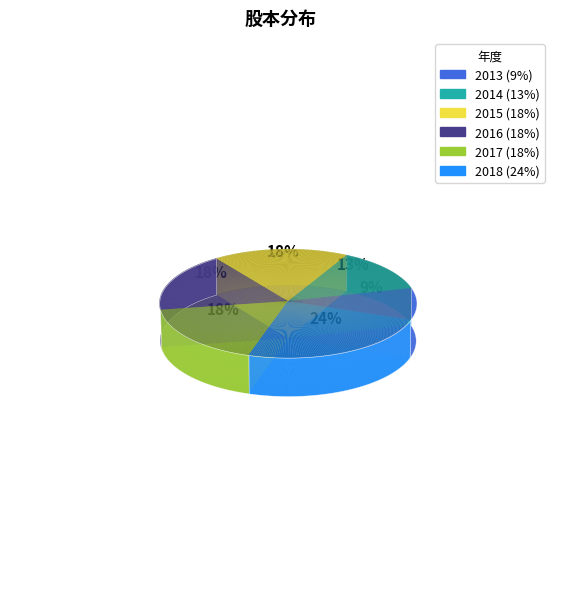

Combined, what portion of the pie is 2013 and 2015?

27.1%